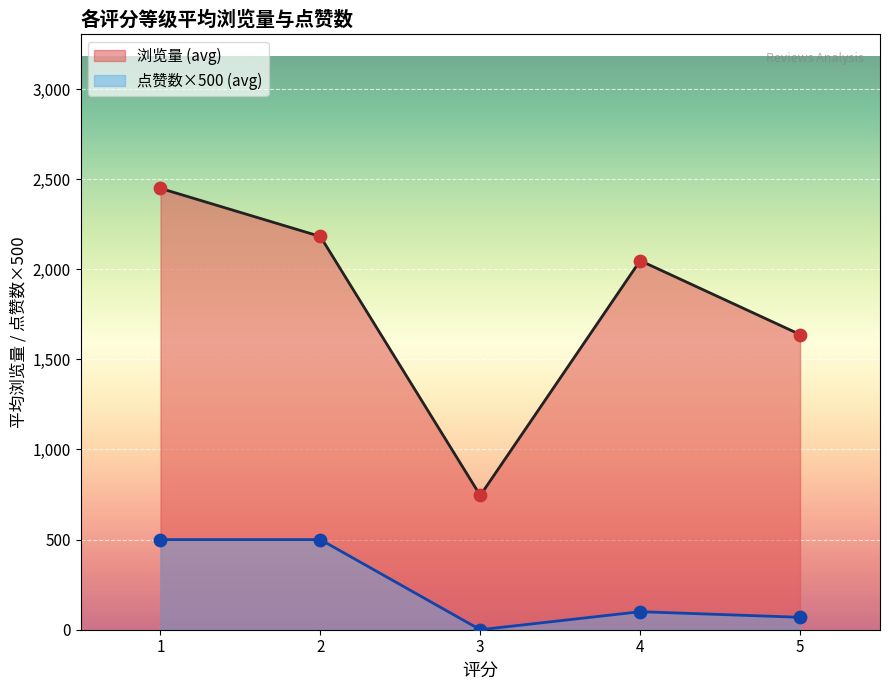

Which series has the widest spread of Y values?

浏览量